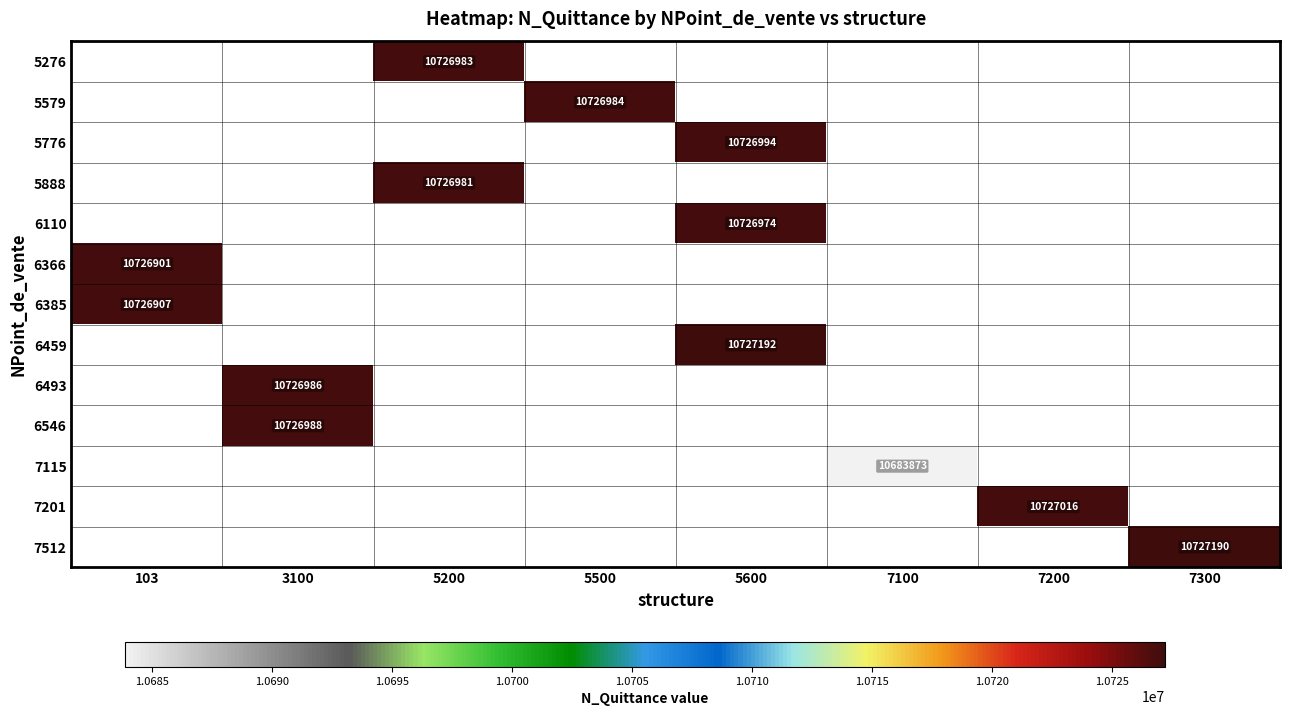

Is it true that 6459 equals 19003896 at 5600?

False